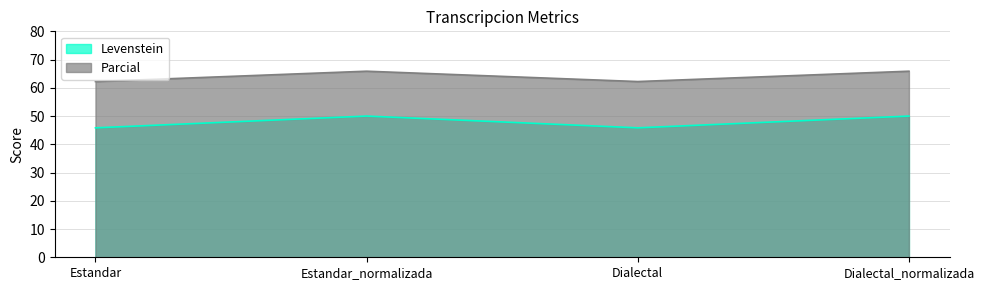

What position from the left is Estandar_normalizada?

2